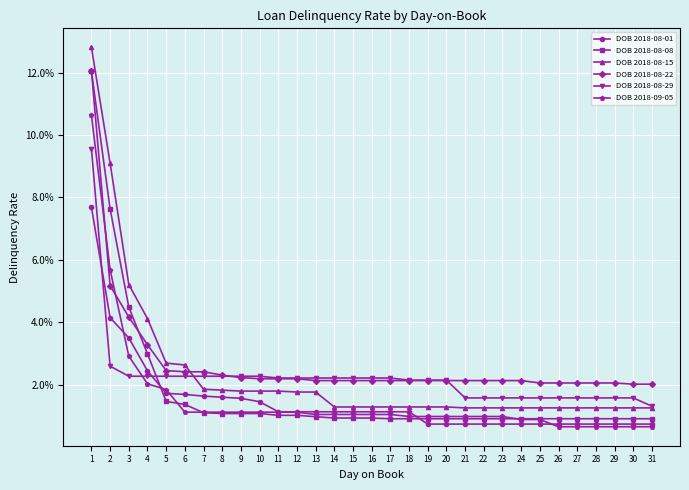

What is the smallest value displayed?

0.7